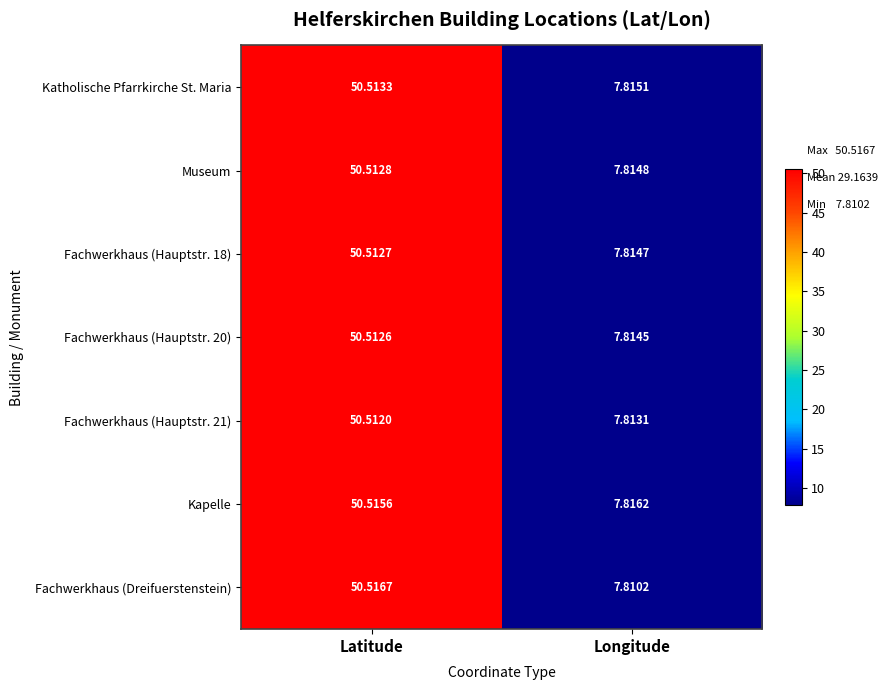

Which series has the largest total across all categories?

Kapelle